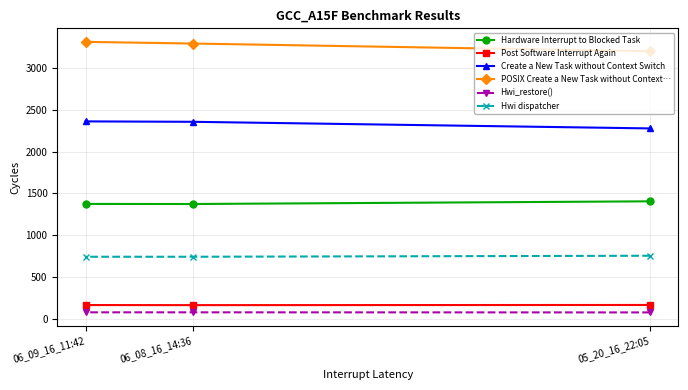

How many lines are shown in the chart?

6